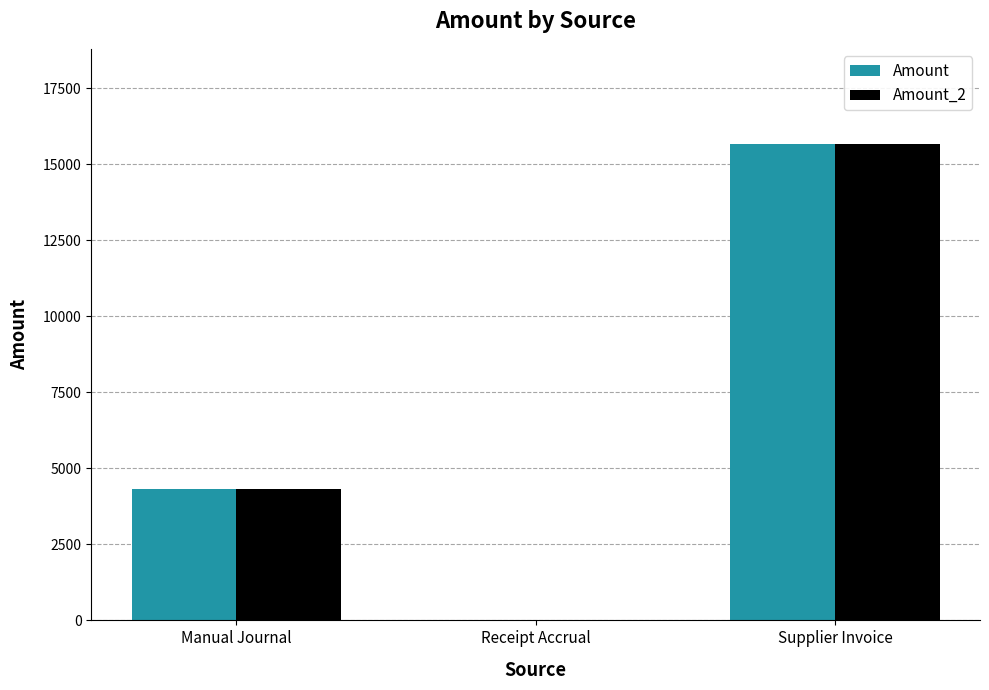

Reading left to right, extract all data points from this chart.

Amount: 4312.5	0.0	15660.6
Amount_2: 4312.5	0.0	15660.6